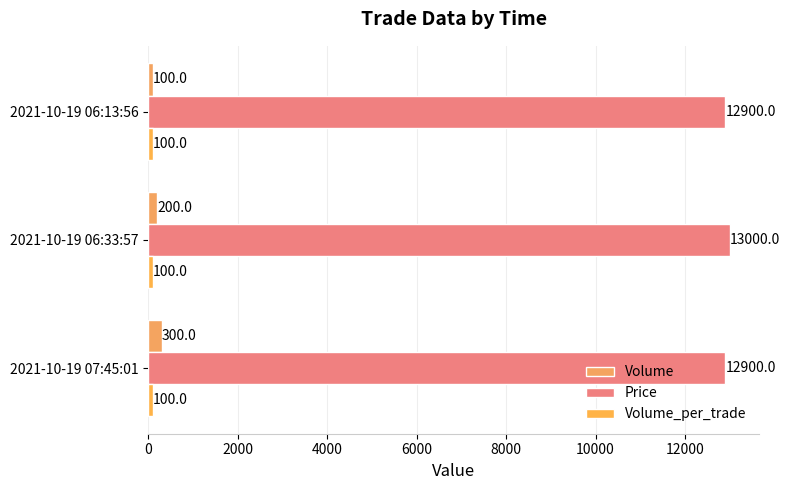

At which category does the chart reach its peak across all series?

2021-10-19 06:33:57